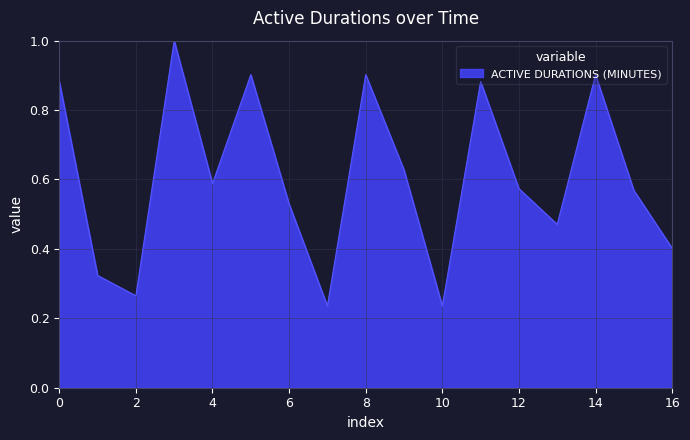

What is the greatest value displayed?

1.0